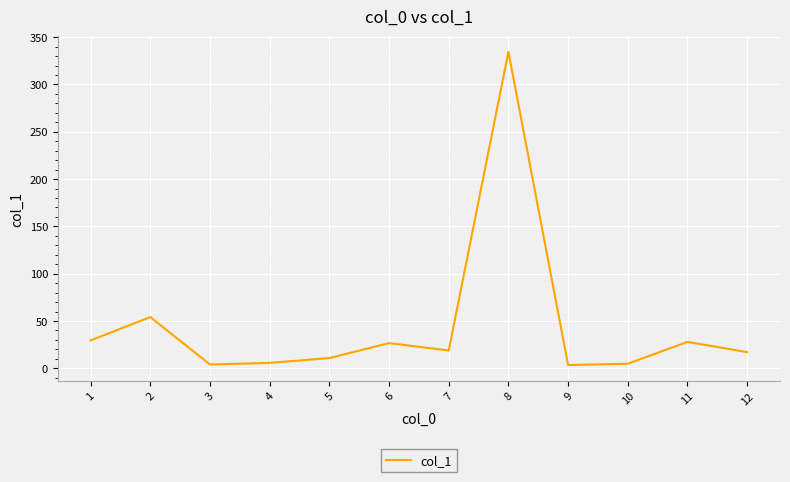

Approximately how many times larger is the value at 12 compared to 1?

0.6